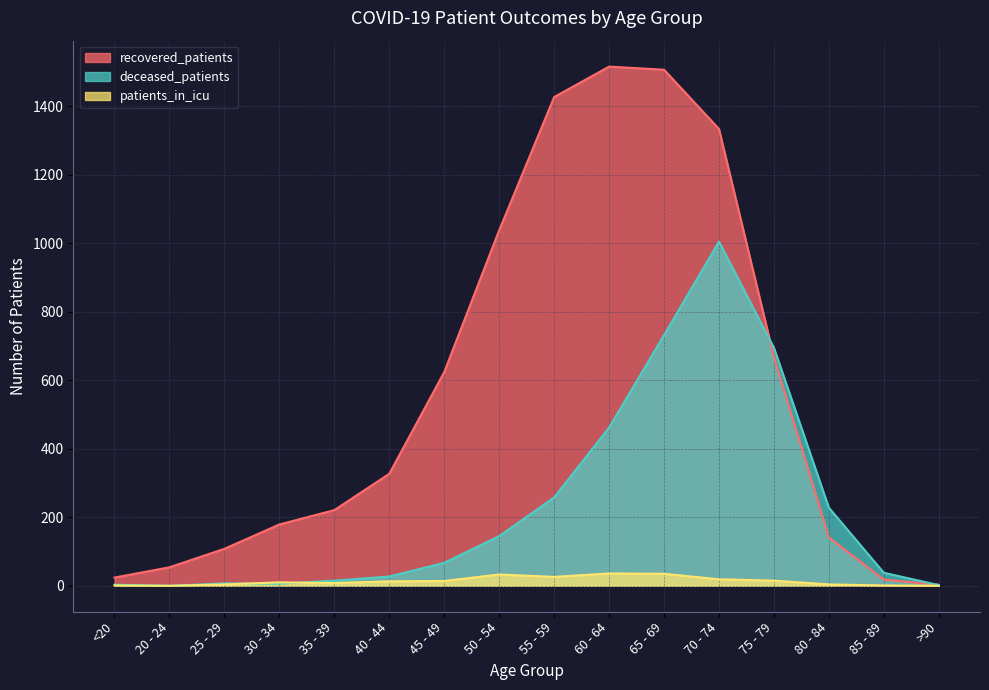

How many lines are shown in the chart?

3